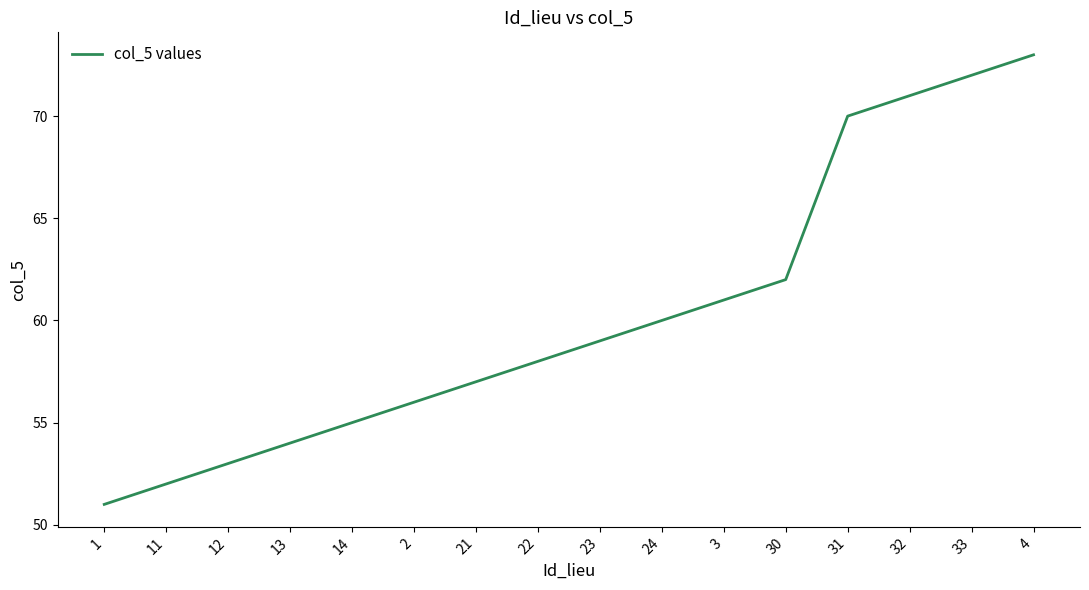

What is the approximate value at 24, to the nearest 5?

60